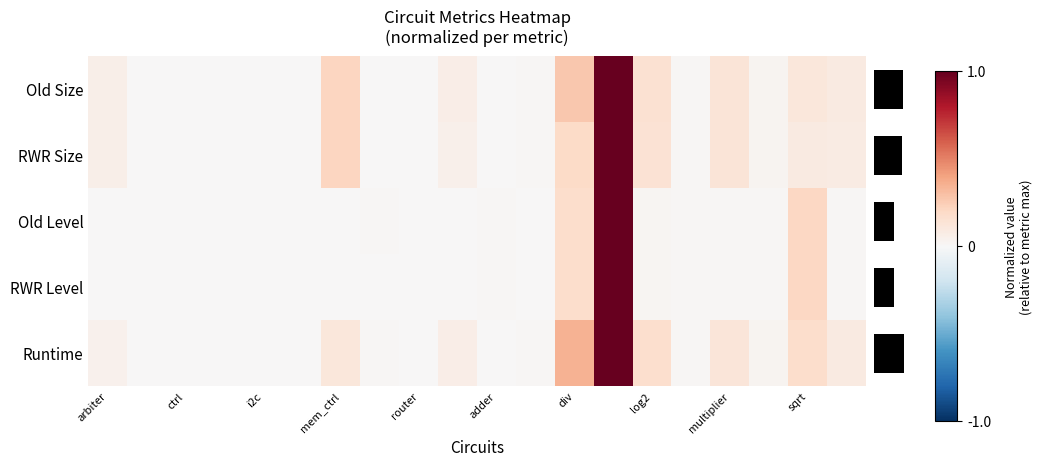

Which series changed the most between mem_ctrl and sqrt?

oldlevel